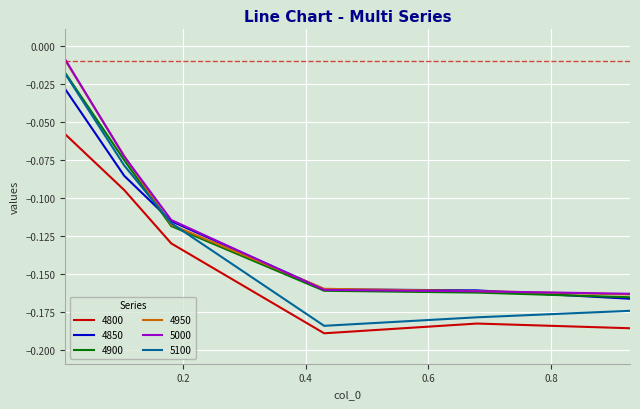

True or false: 4850 and 4800 cross at least once.

False